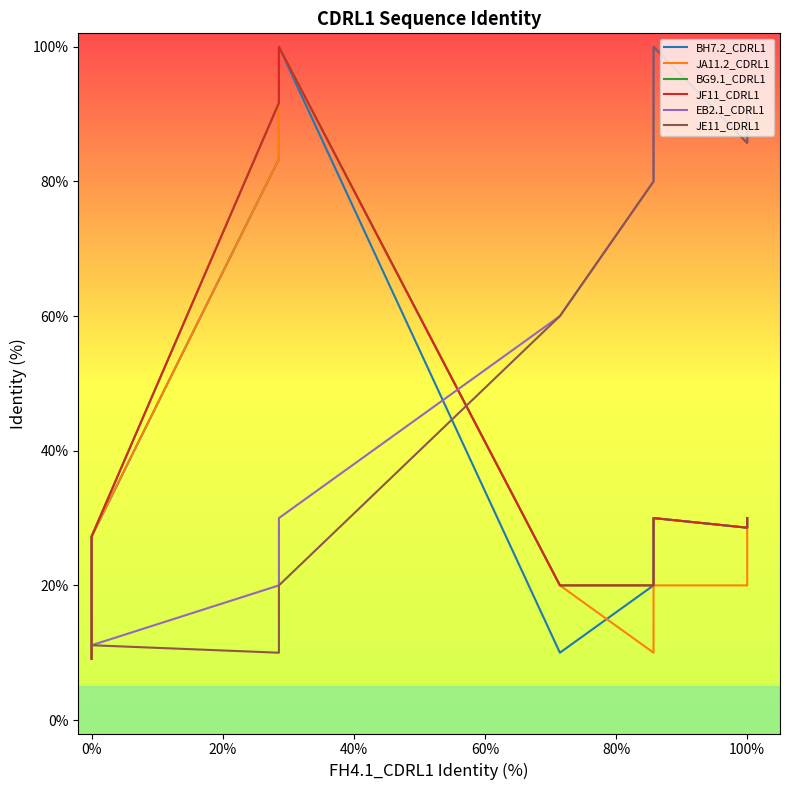

Is the value of BG9.1_CDRL1 at 80% greater than the value of JA11.2_CDRL1 at 40%?

Yes